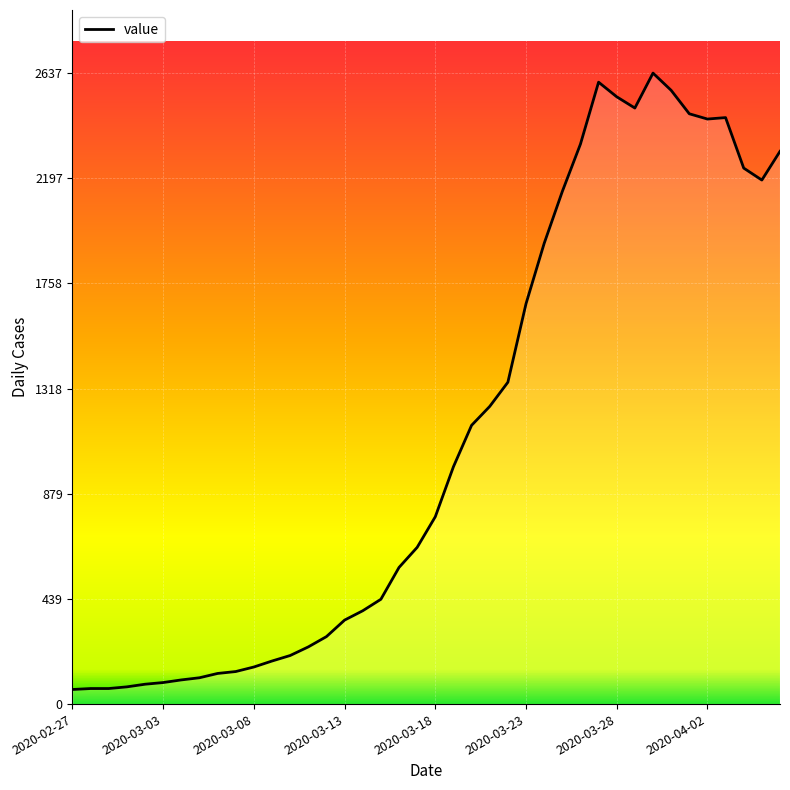

What is the greatest value displayed?

2637